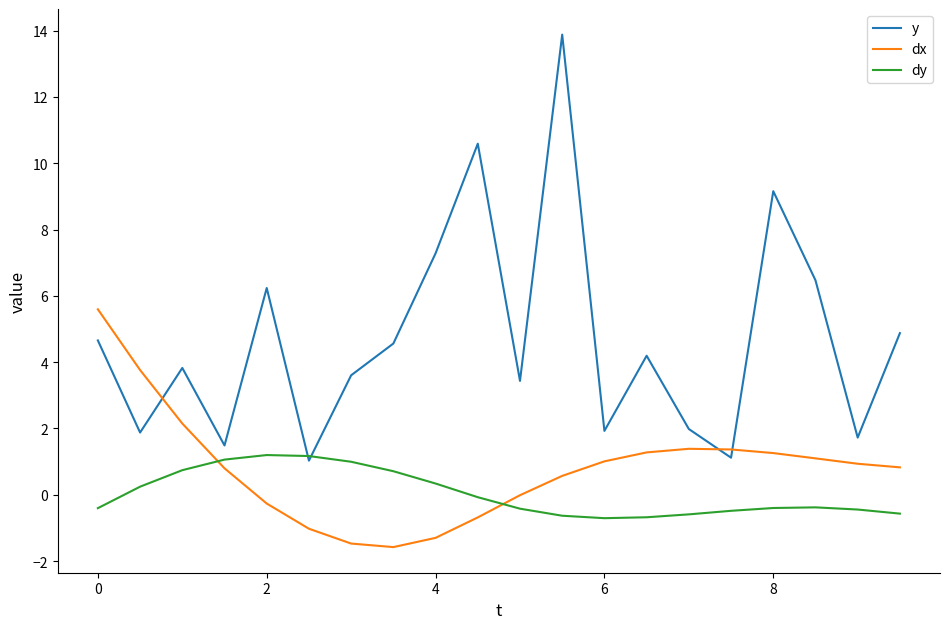

What is the minimum value for dx?

-1.6